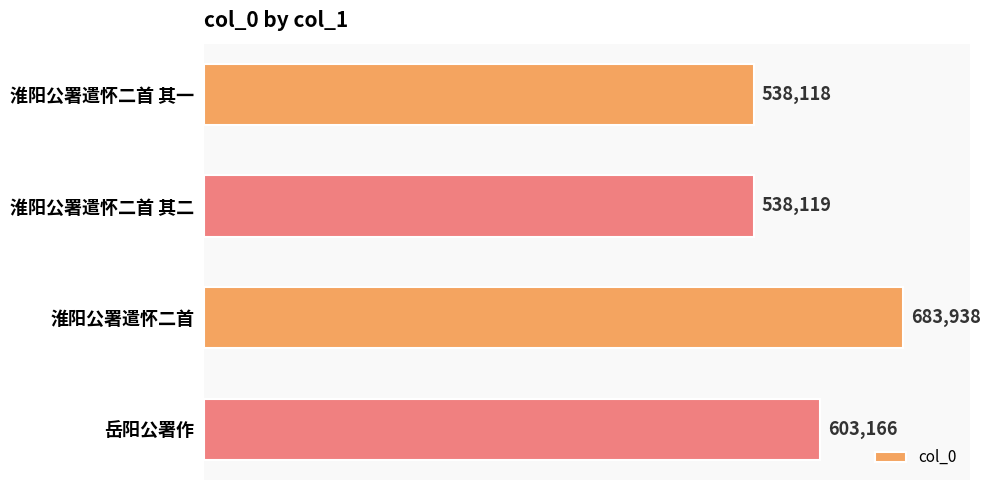

The chart shows a value of 683938 at 淮阳公署遣怀二首. True or false?

True